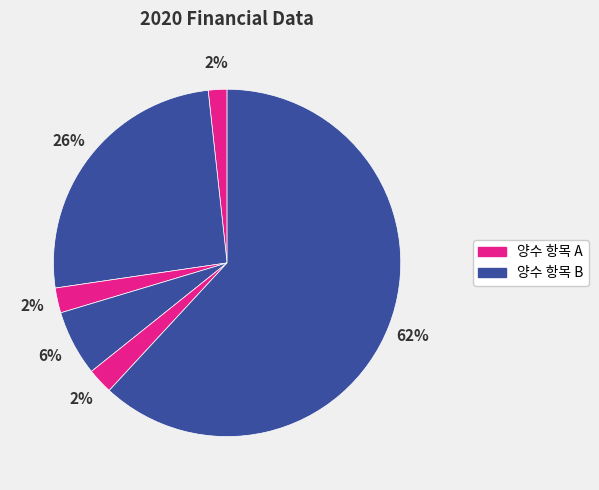

How many segments does this pie chart have?

6